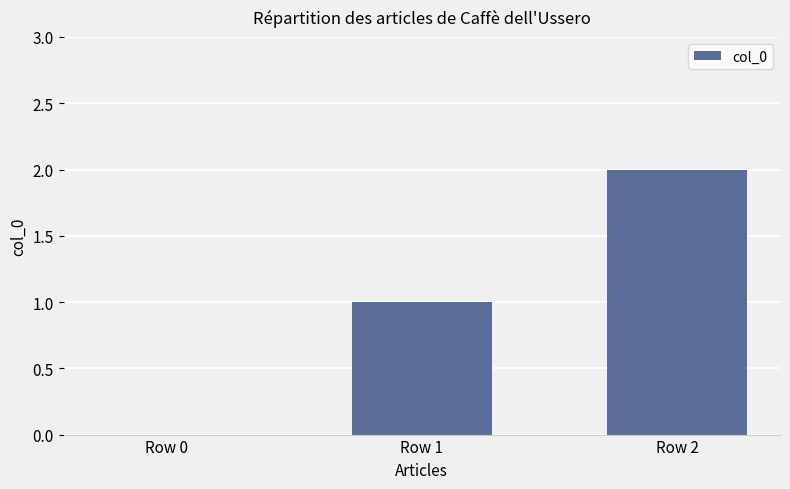

What is the sum of the values at Row 0 and Row 1?

1